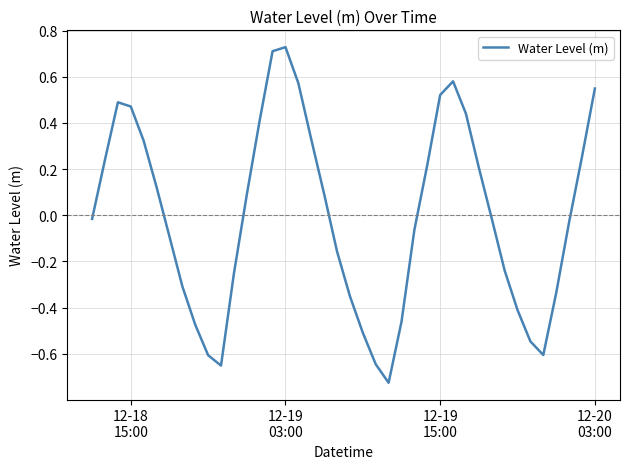

What is the difference between the maximum and minimum values?

1.5